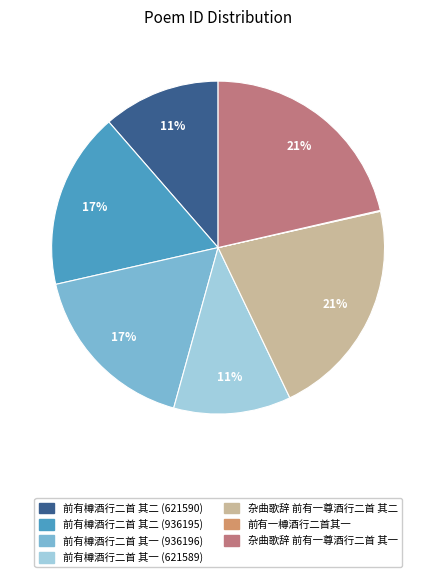

The 杂曲歌辞 前有一尊酒行二首 其一 slice represents 21% of the pie. True or false?

True